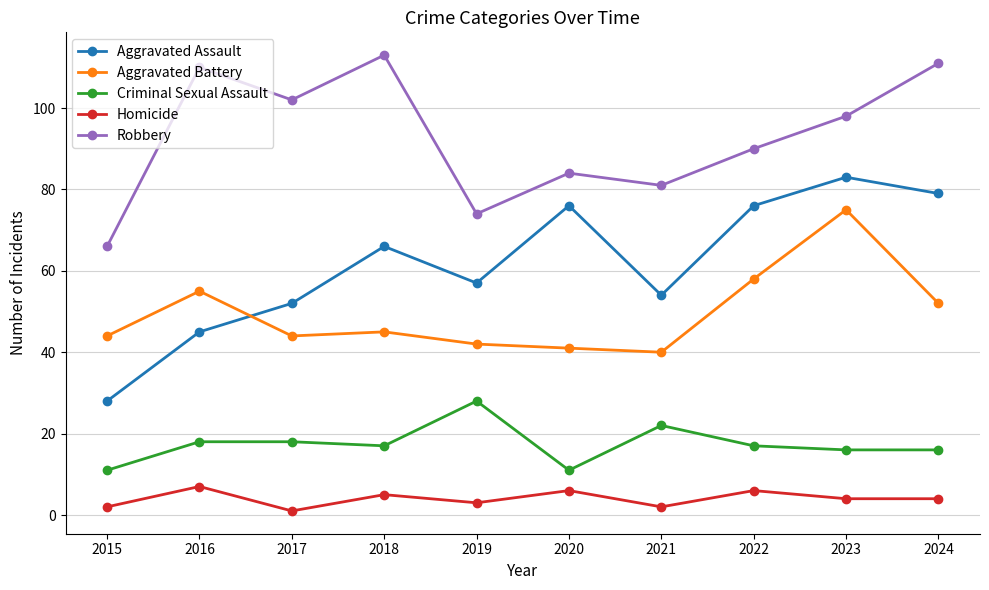

Does the chart have visible grid lines?

Yes